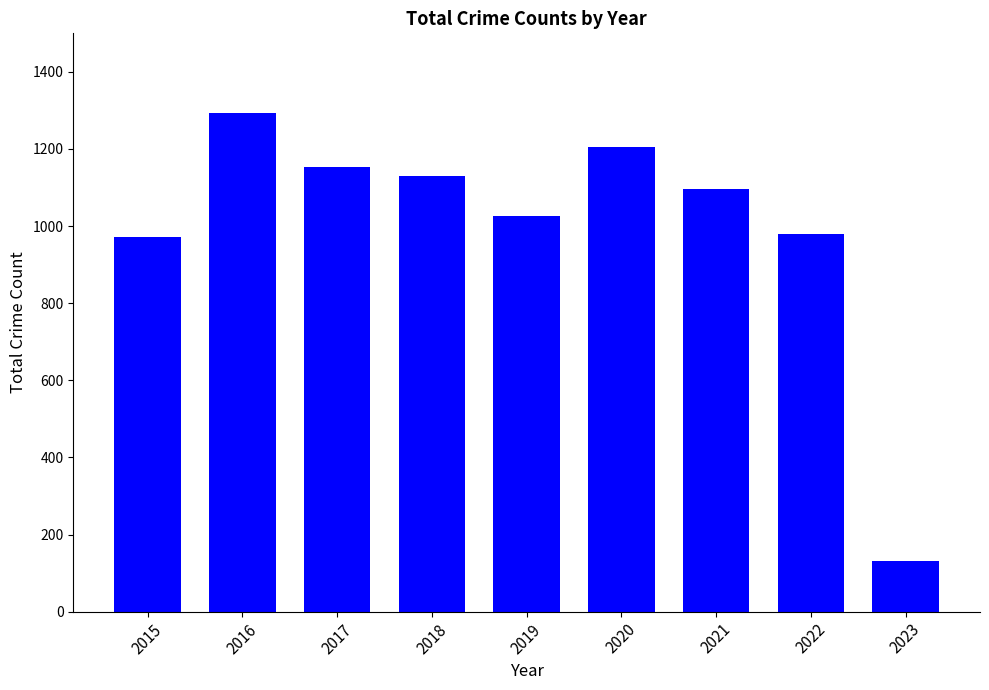

Does the chart contain stacked bars?

No